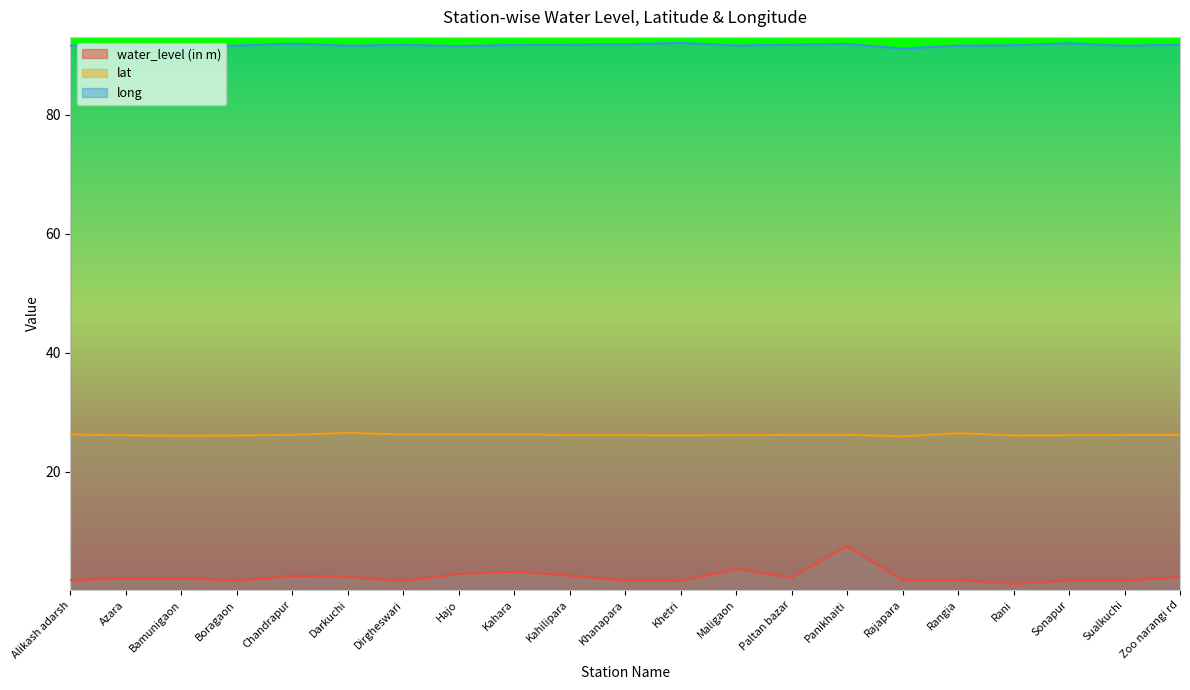

Where is the first local maximum for long?

Chandrapur